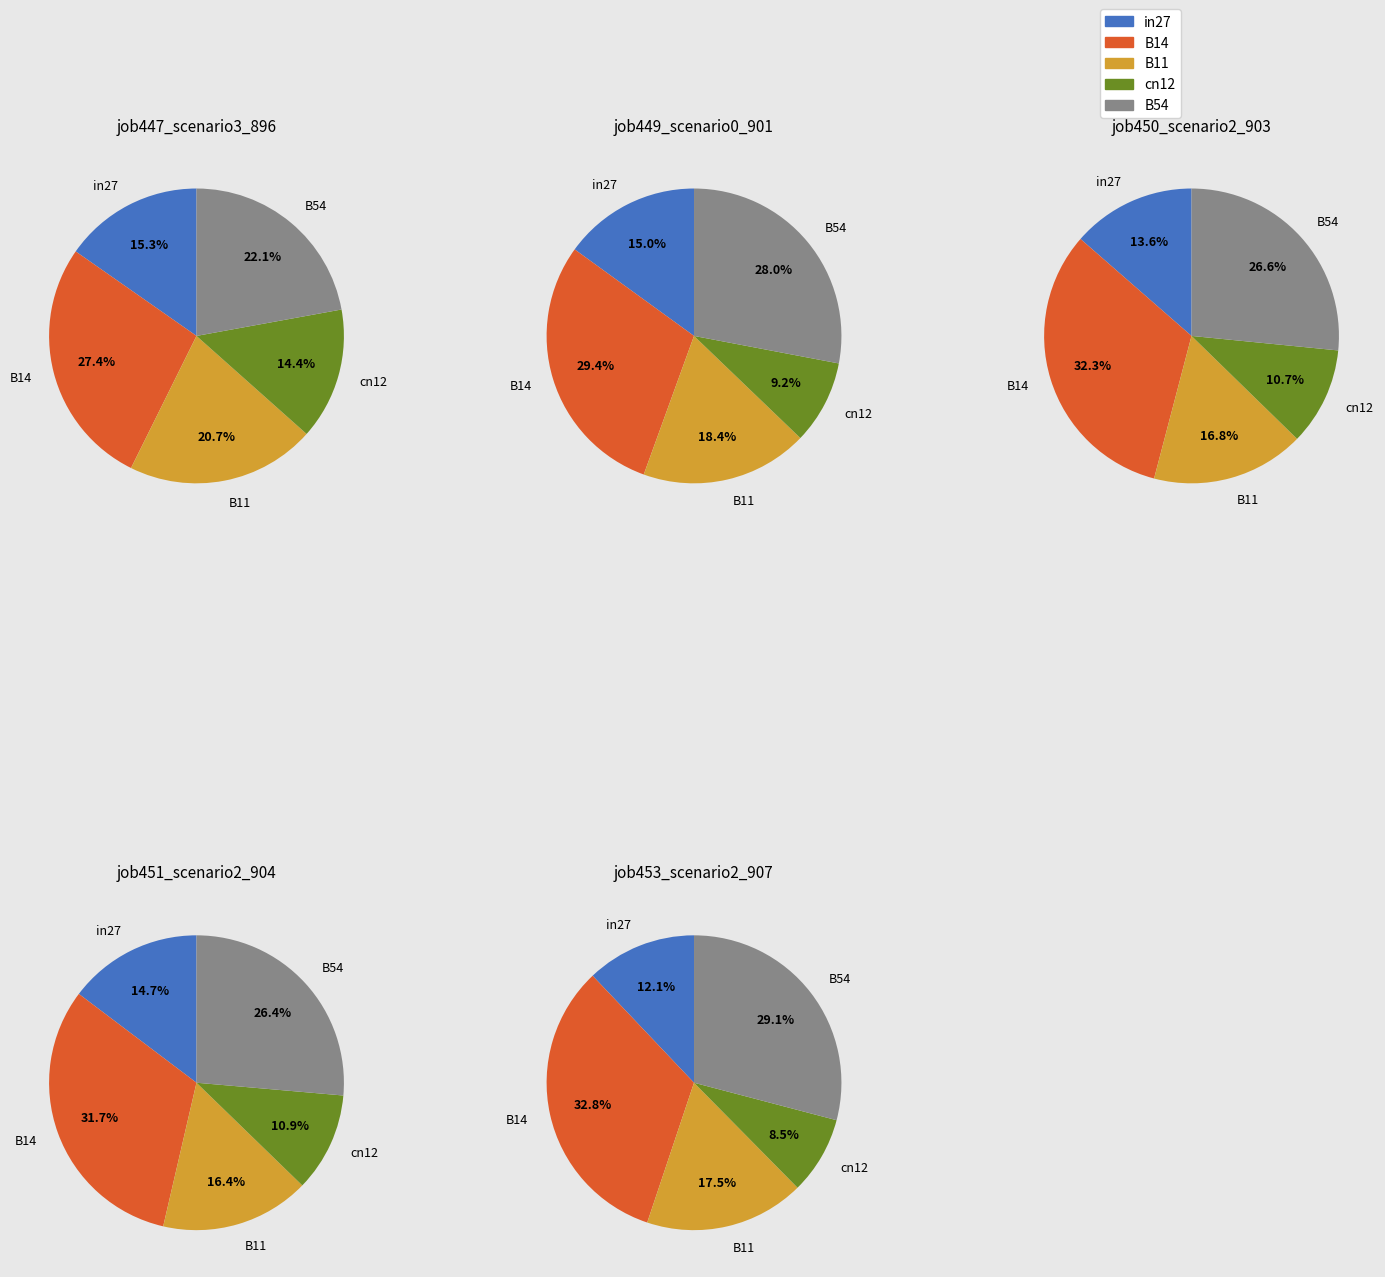

How many slices are in this pie chart?

5